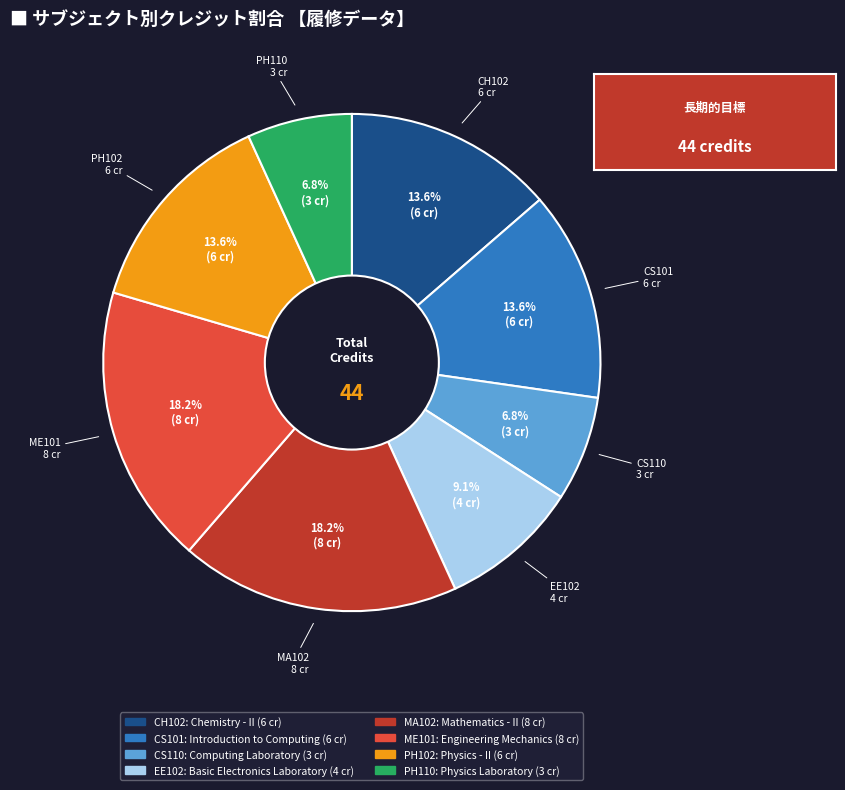

What is the largest slice in the pie chart?

Mathematics - II